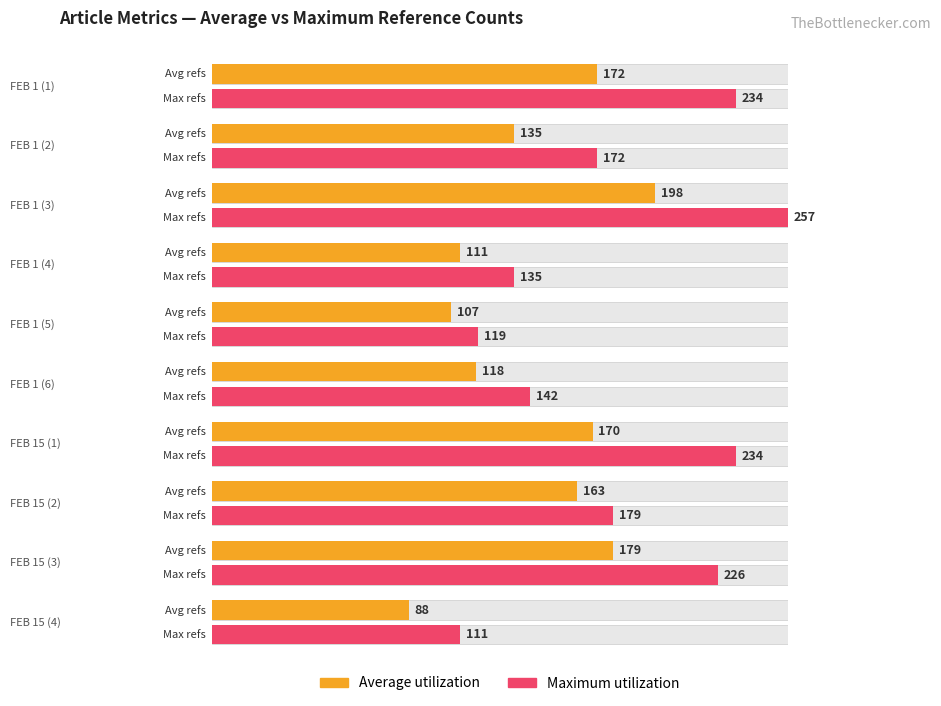

Which series has the largest range (max minus min)?

Maximum utilization